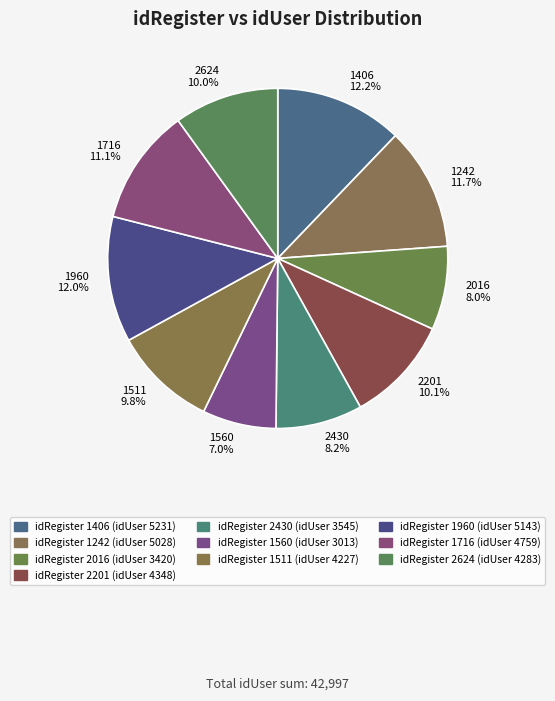

To the nearest percent, what is the difference between the largest and smallest slice percentages?

5%